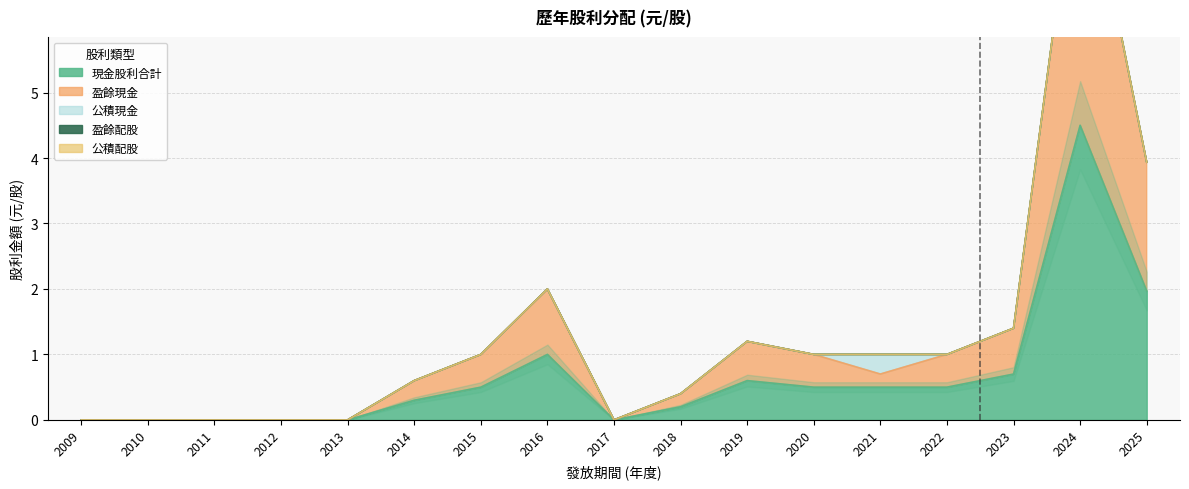

True or false: 盈餘配股 has more than 1 interior local peaks.

False